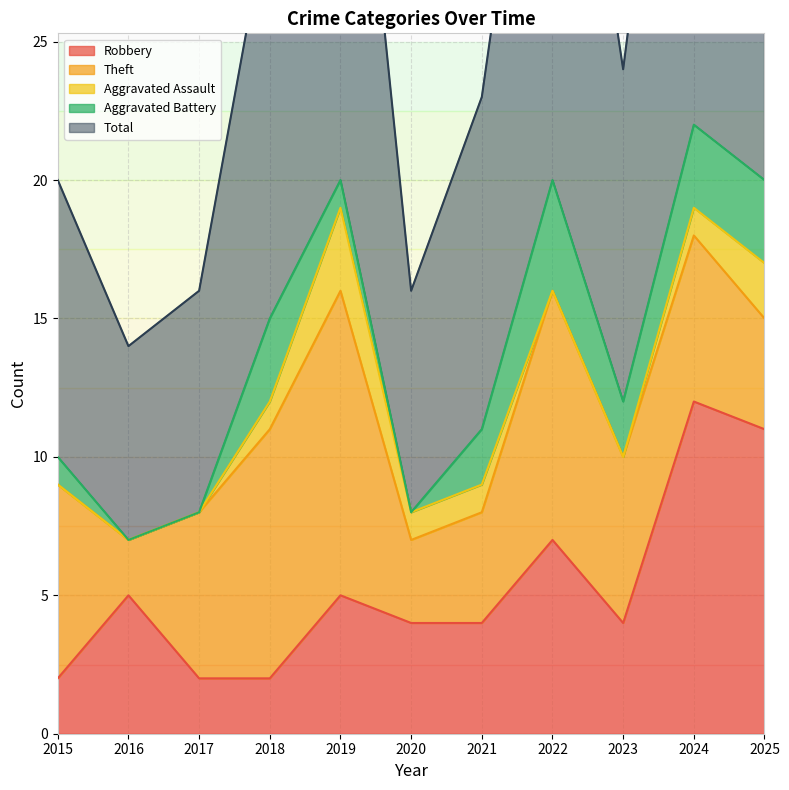

True or false: Theft and Total intersect in this chart.

False